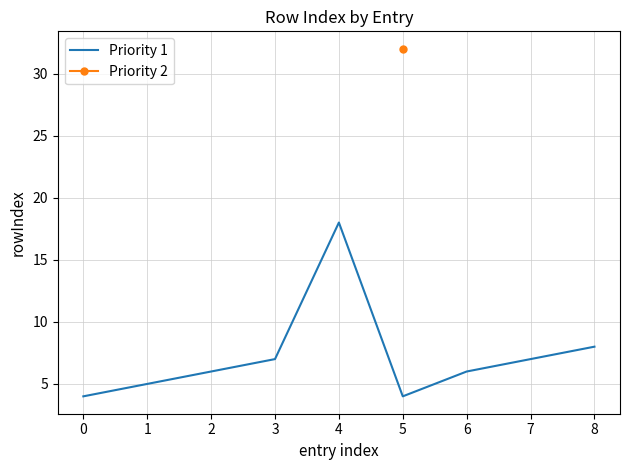

Where is Priority 1 nearest to the value 11?

8